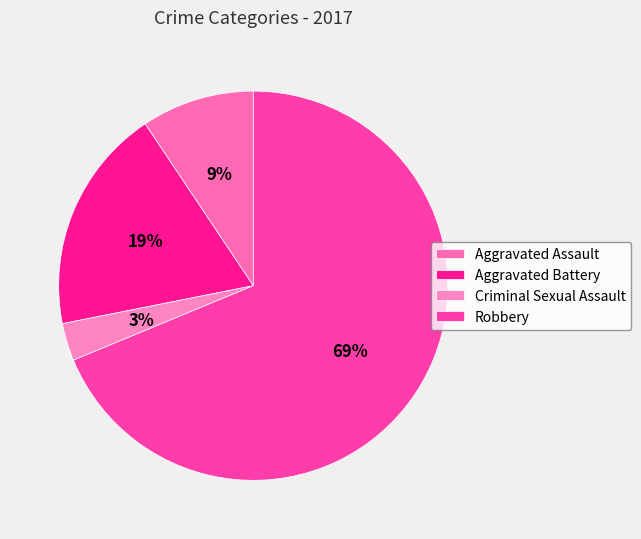

True or false: Criminal Sexual Assault accounts for 3% of the total.

True